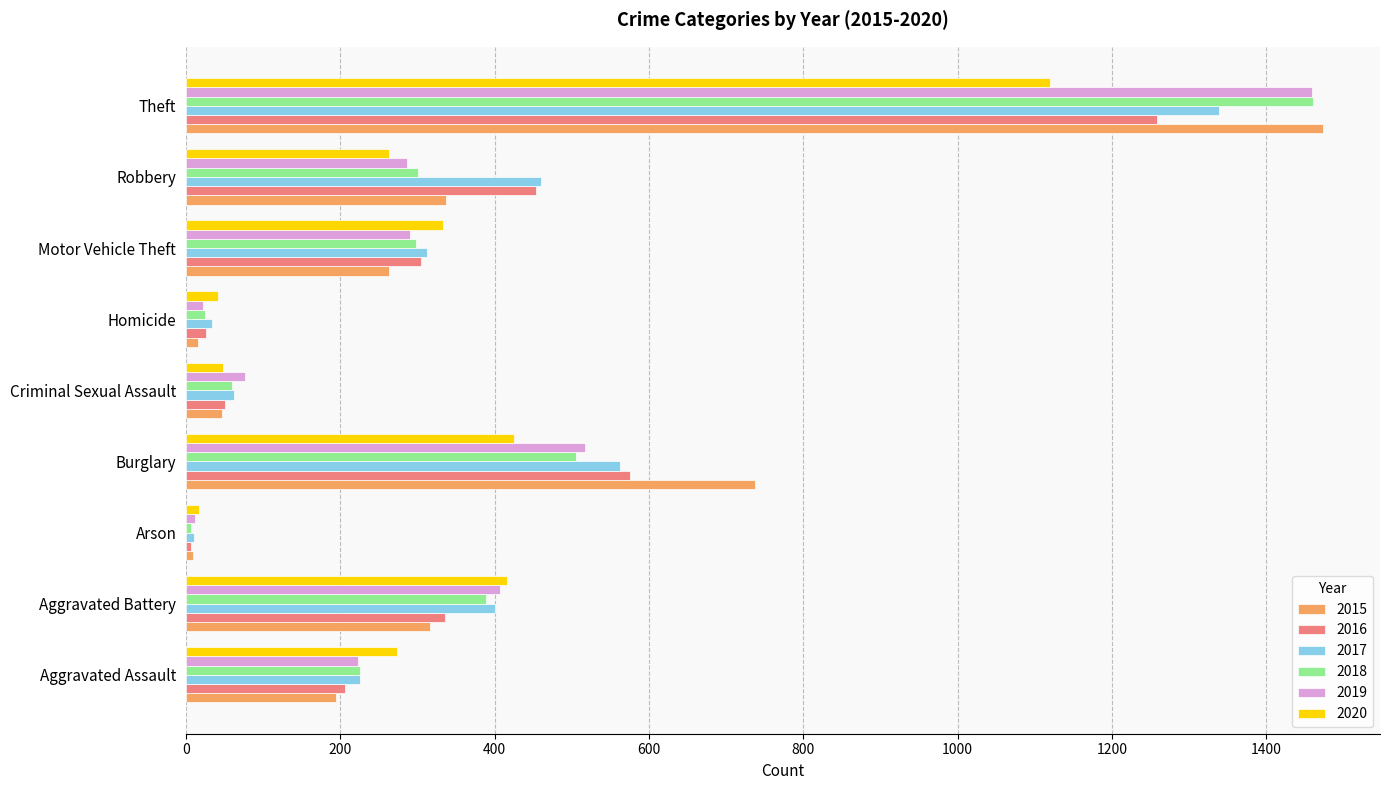

Which series has the widest spread of values?

2015